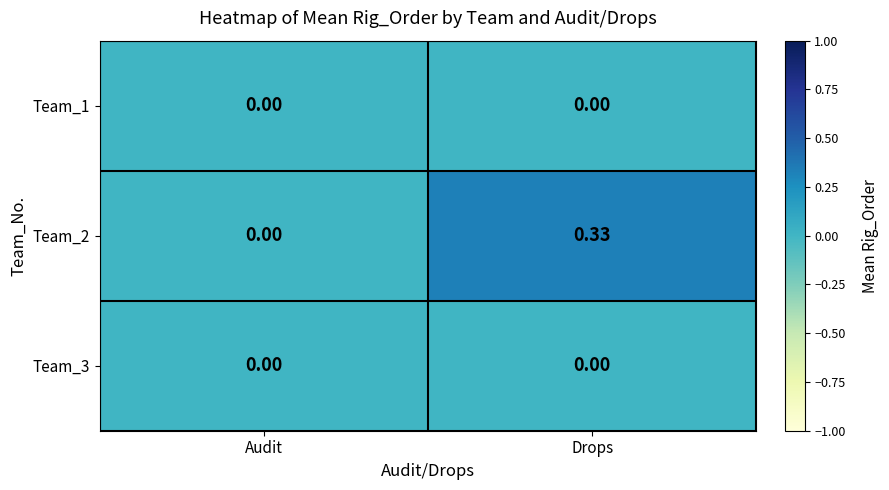

Which category has the highest value across all series?

Drops